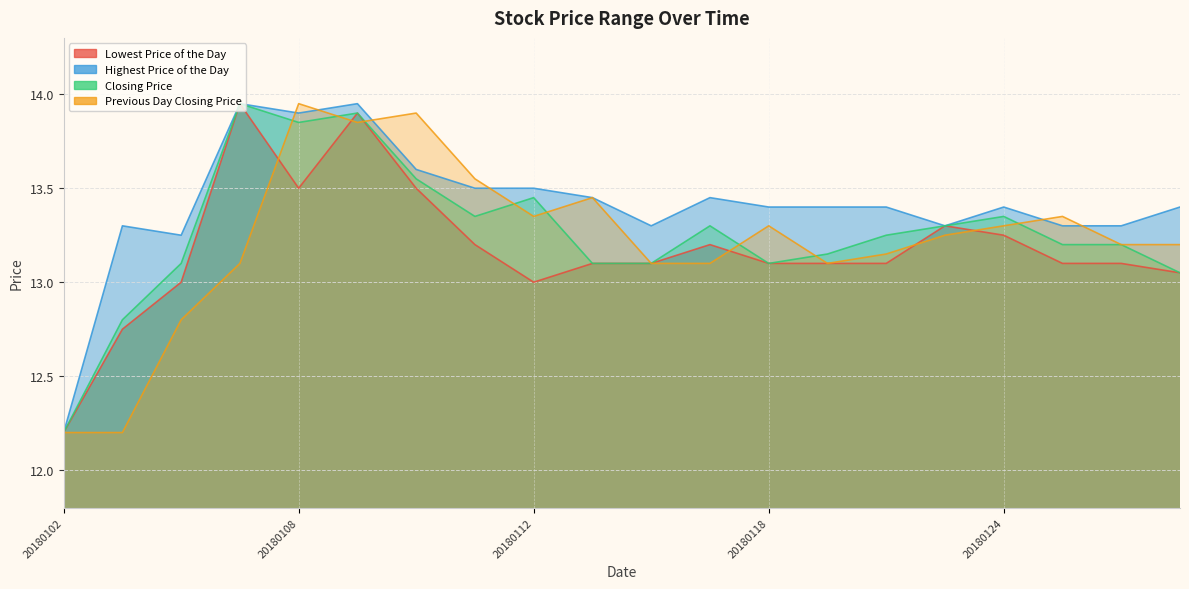

What is the difference between the Closing Price values at 20180103 and 20180108?

1.0